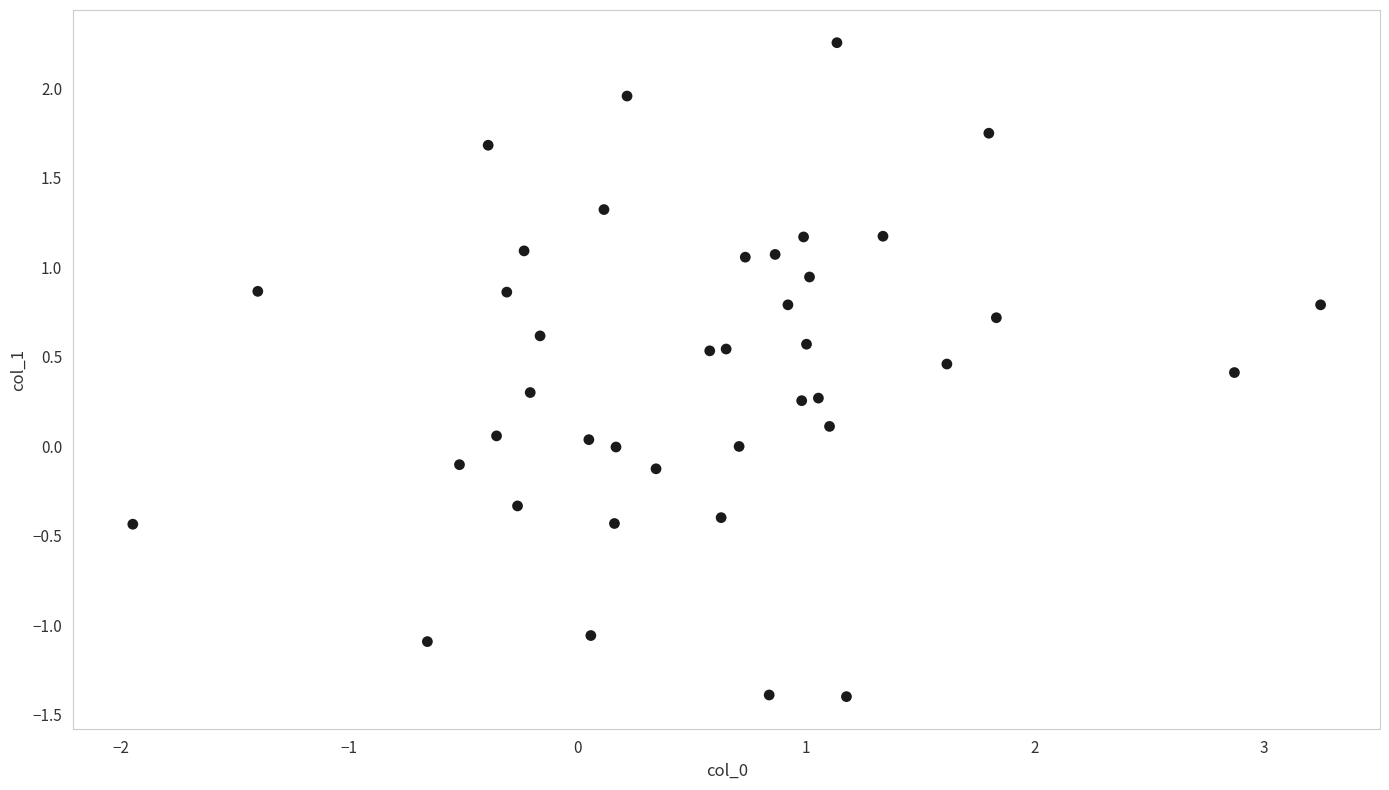

What is the range of Y values (max minus min)?

3.7